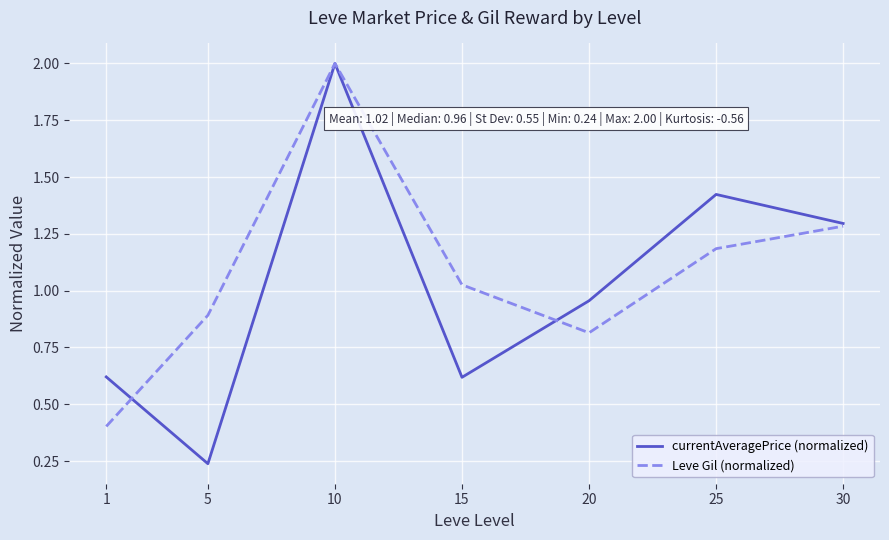

Which label corresponds to the largest value in the chart?

10